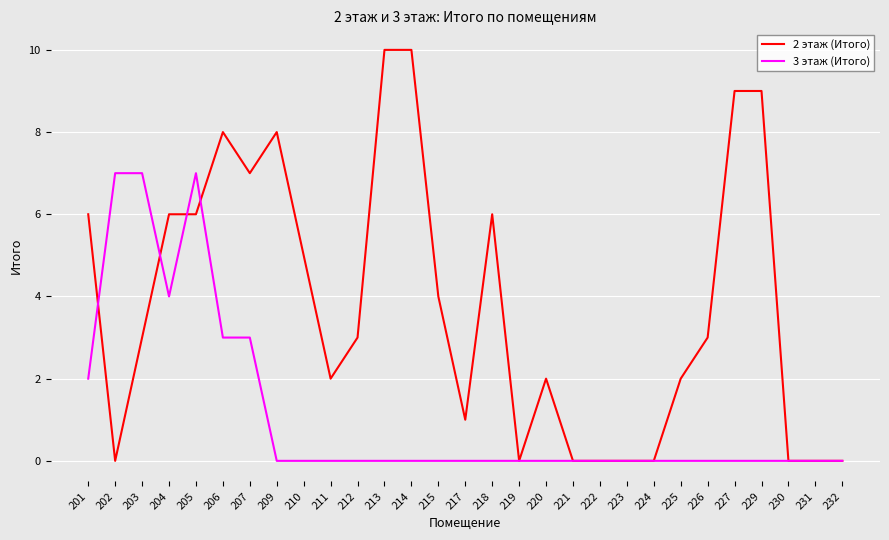

Where do 3 этаж (Итого) and 2 этаж (Итого) first cross each other?

201 and 202